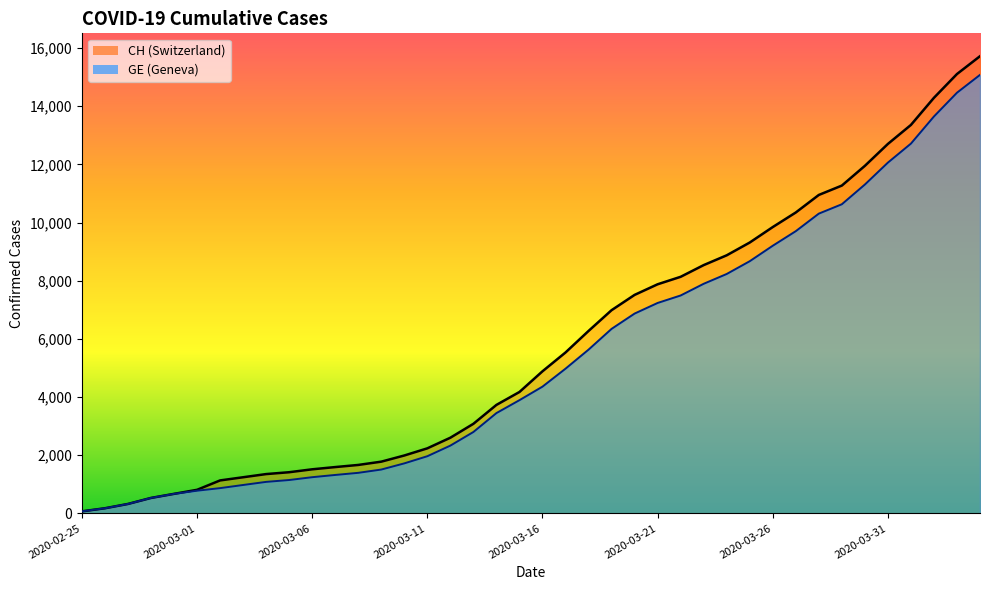

What are all the series names shown in the legend?

CH, GE